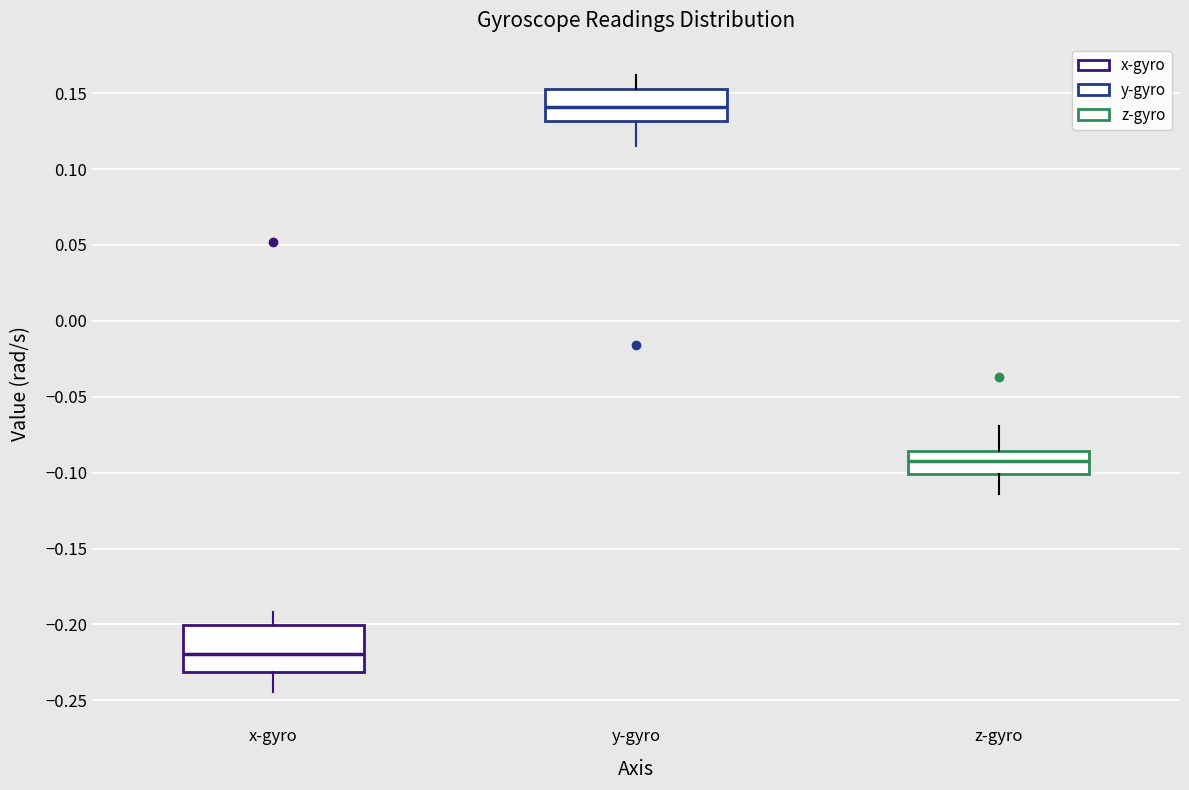

Which box has the highest median line?

y-gyro